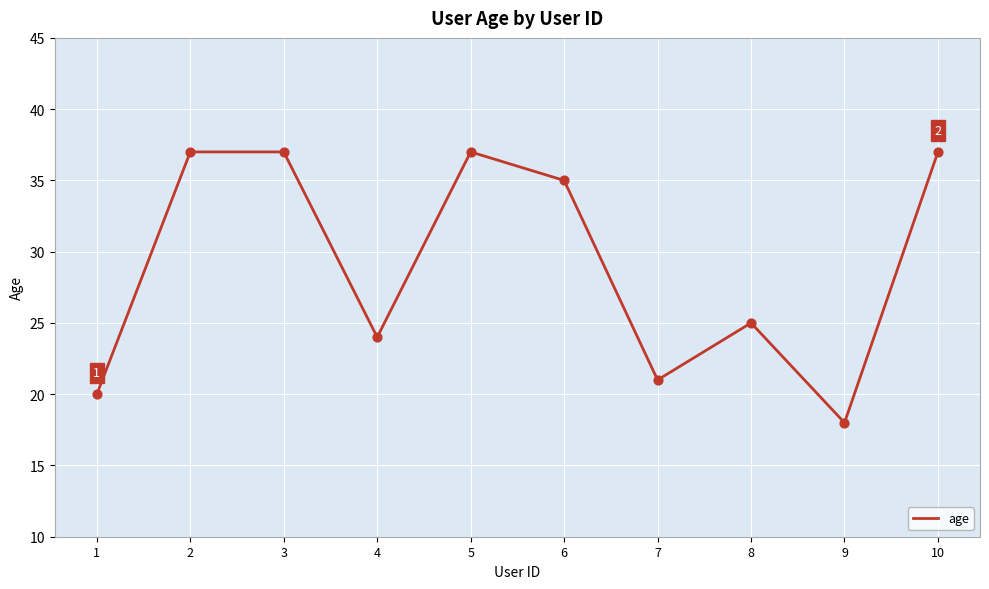

What is the change in value from 5 to 6?

-2